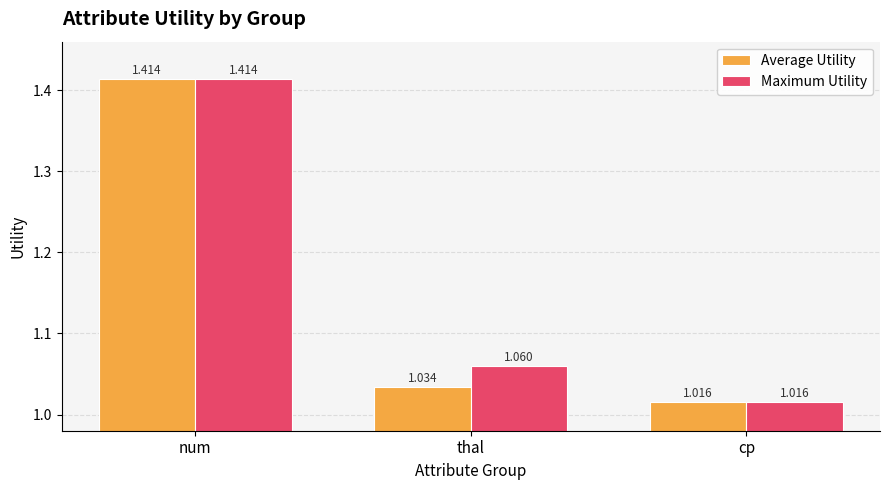

At which label is Maximum Utility closest to 1?

cp